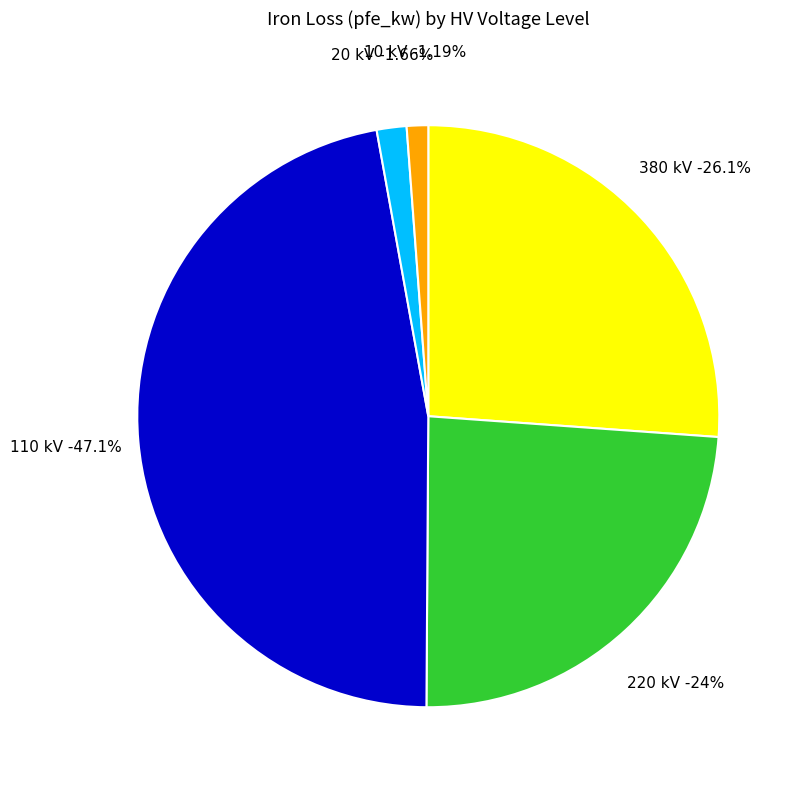

True or false: 110 accounts for 14% of the total.

False